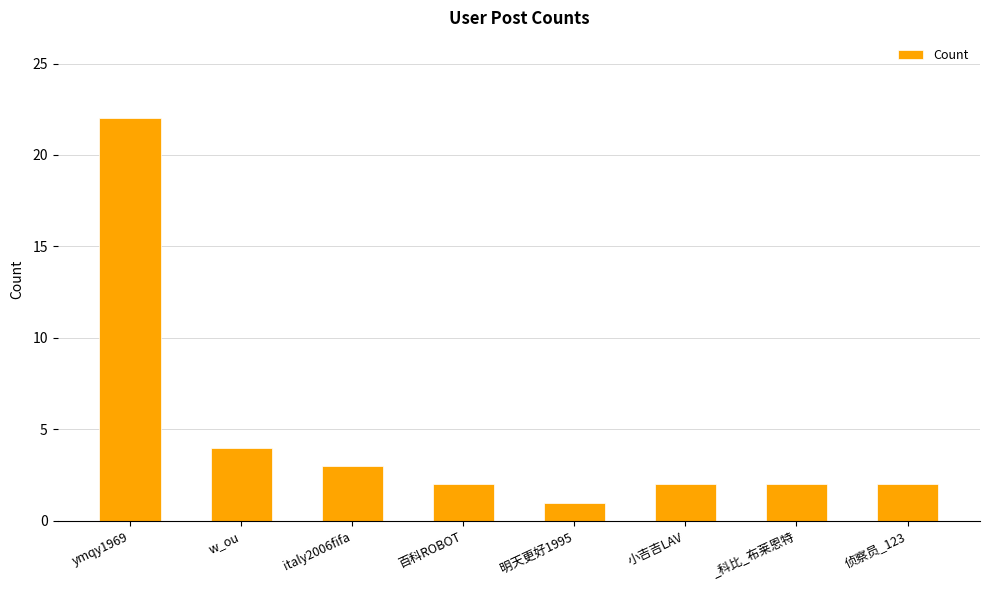

The chart shows a value of 5 at italy2006fifa. True or false?

False